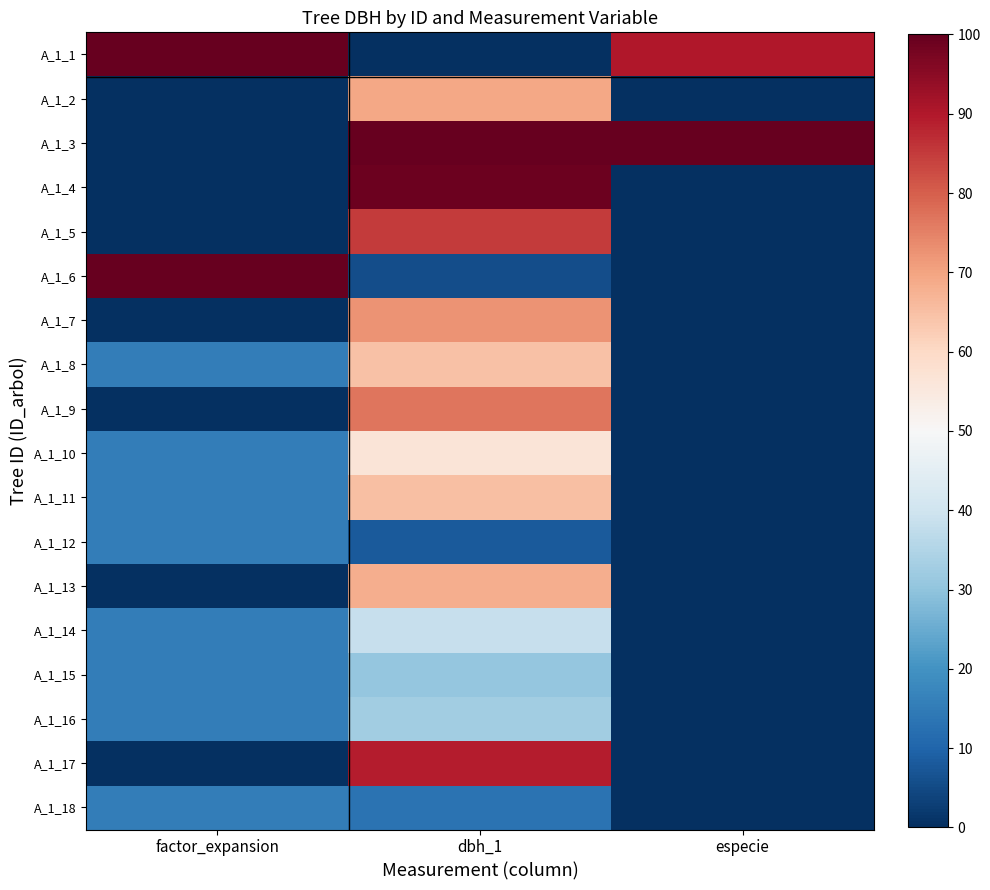

At which category is the sum across all series the highest?

dbh_1